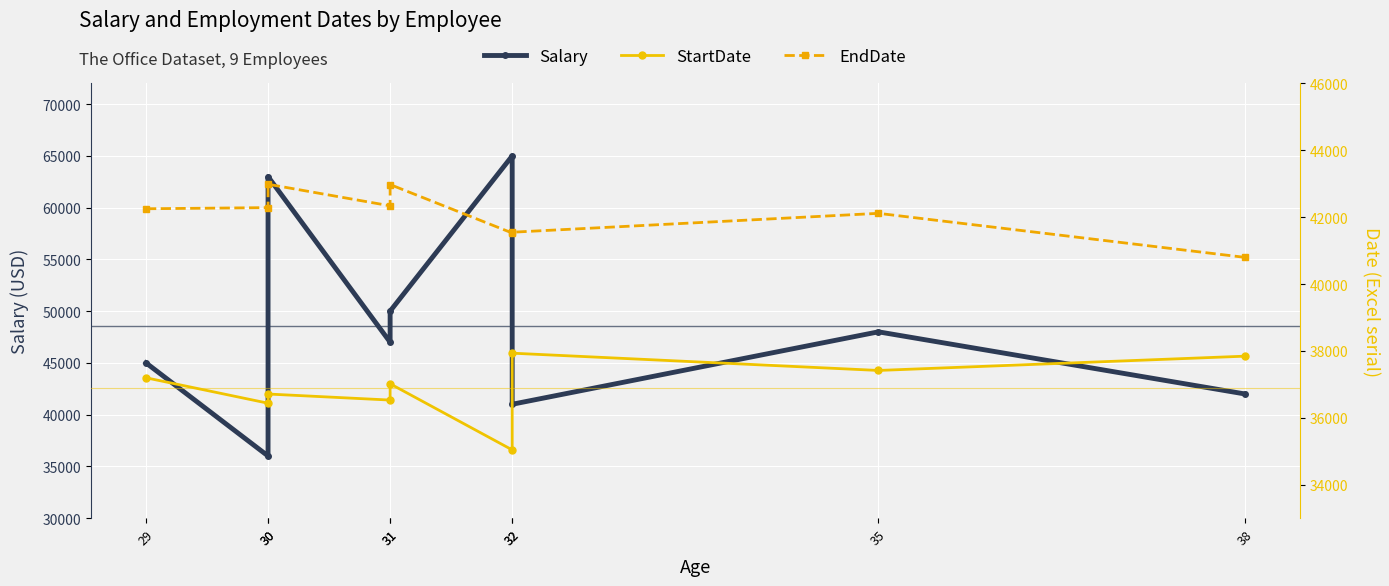

True or false: EndDate and StartDate cross at least once.

False